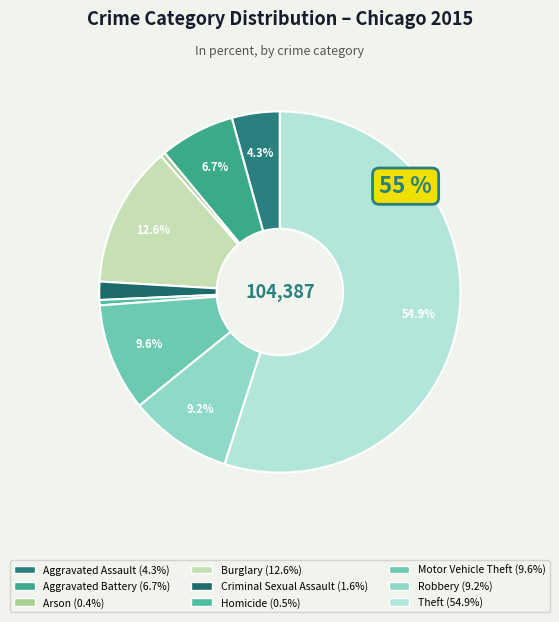

How many slices are in this pie chart?

9